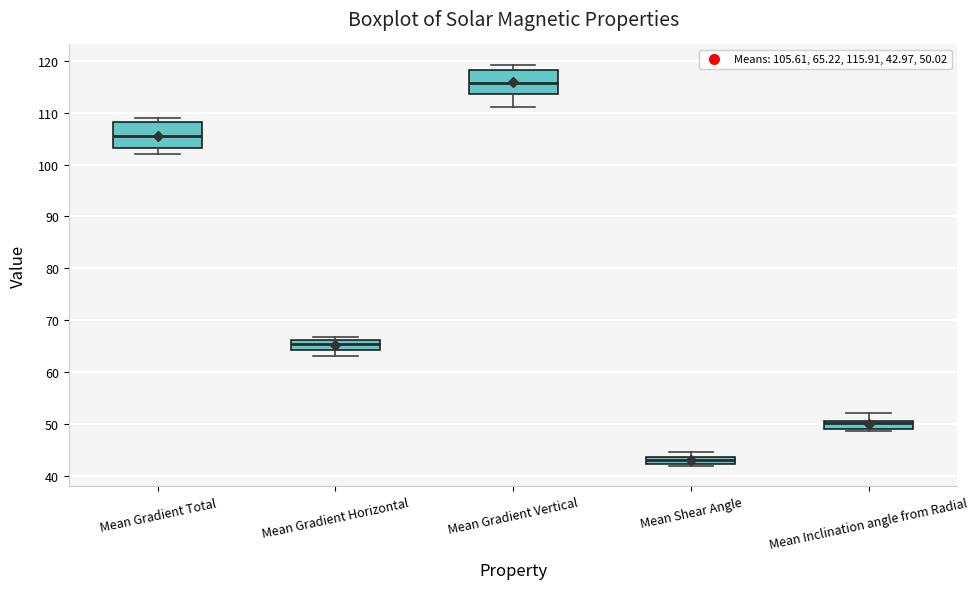

Where is the upper edge of the box for Mean Gradient Vertical on the y-axis? The values are not printed on the chart, so give them approximately, as read against the axis.

118